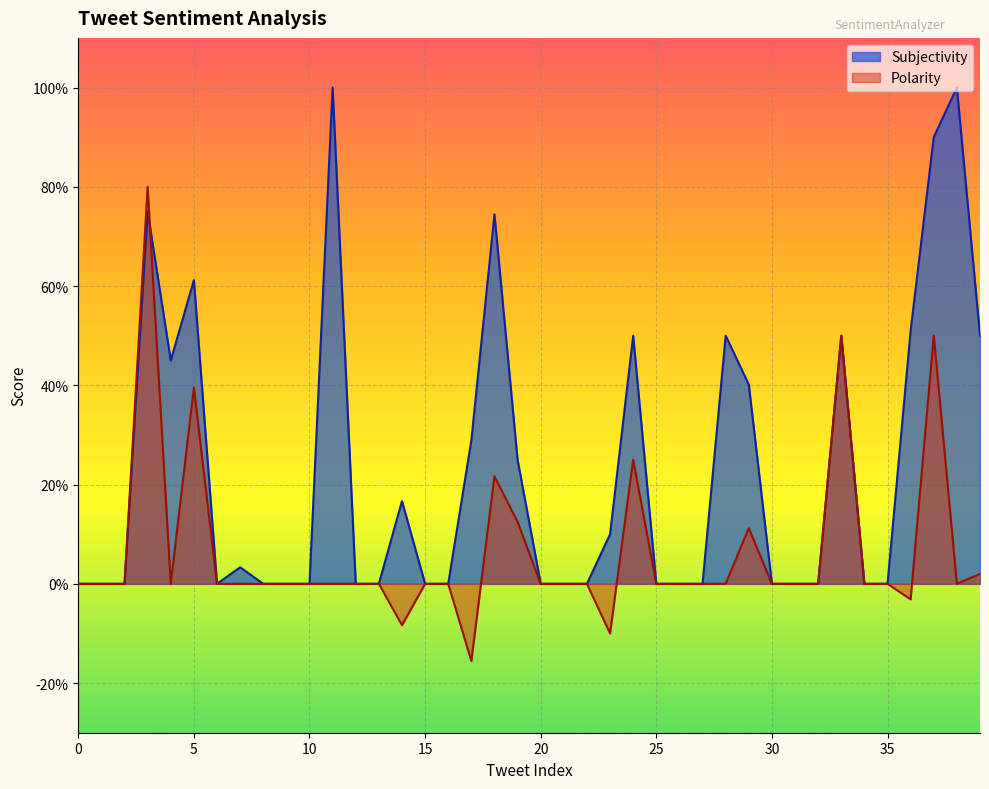

Which series has the largest range (max minus min)?

Subjectivity